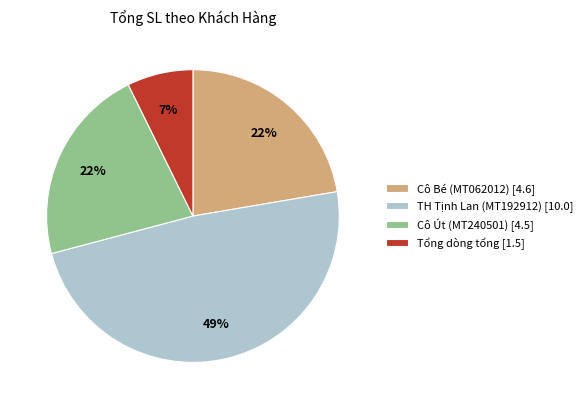

Which has a higher value, Cô Út (MT240501) [4.5] or TH Tịnh Lan (MT192912) [10.0]?

TH Tịnh Lan (MT192912) [10.0]